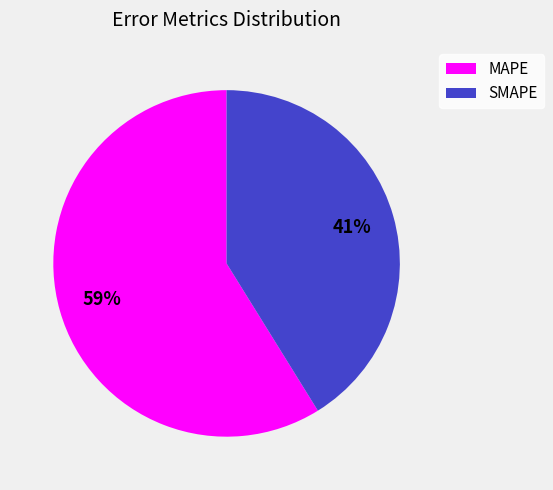

Count the number of slices in the pie.

2